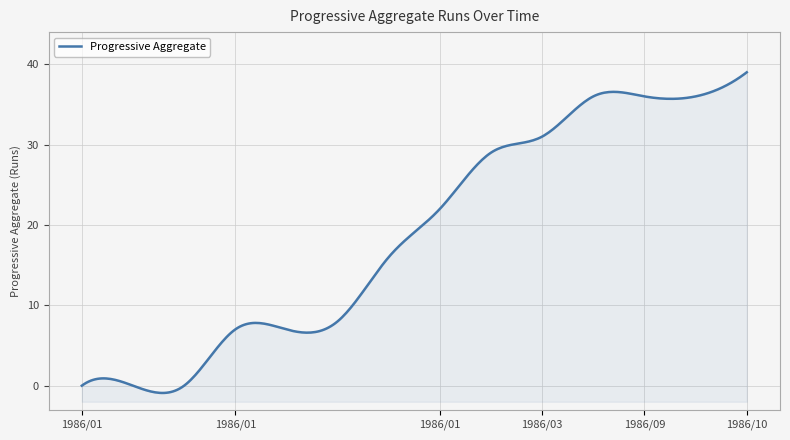

Does the chart display data point markers on the line(s)?

No